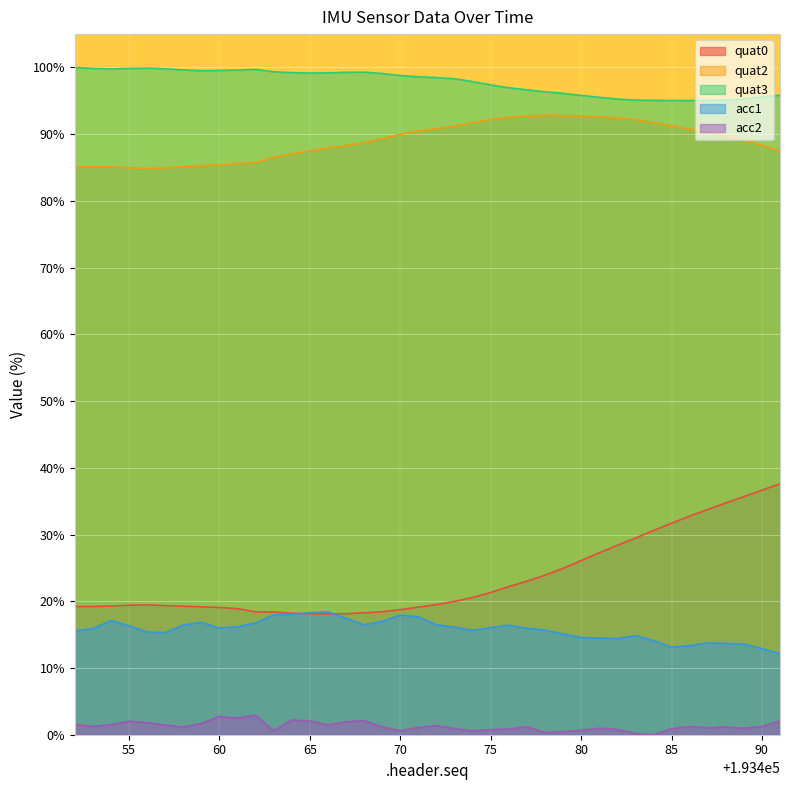

Which series has the widest spread of values?

quat0